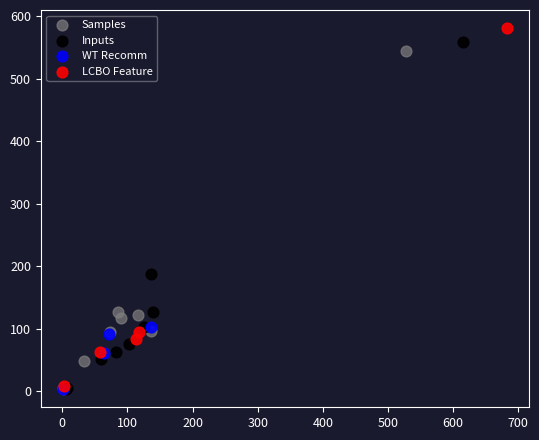

Which series reaches the maximum Y coordinate?

LCBO Feature